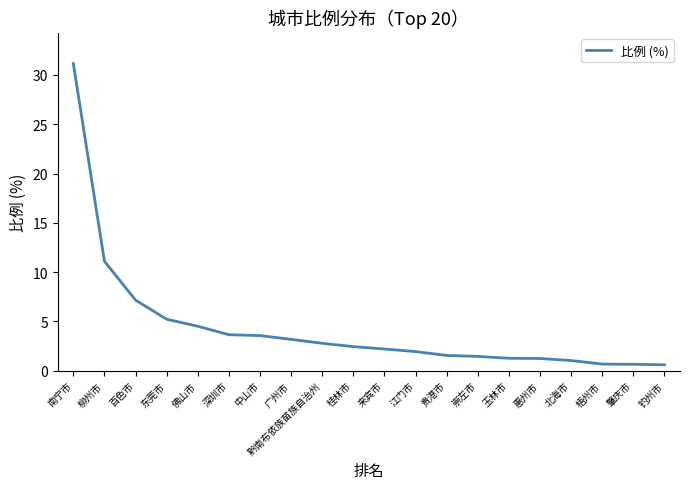

What position from the left is 来宾市?

11